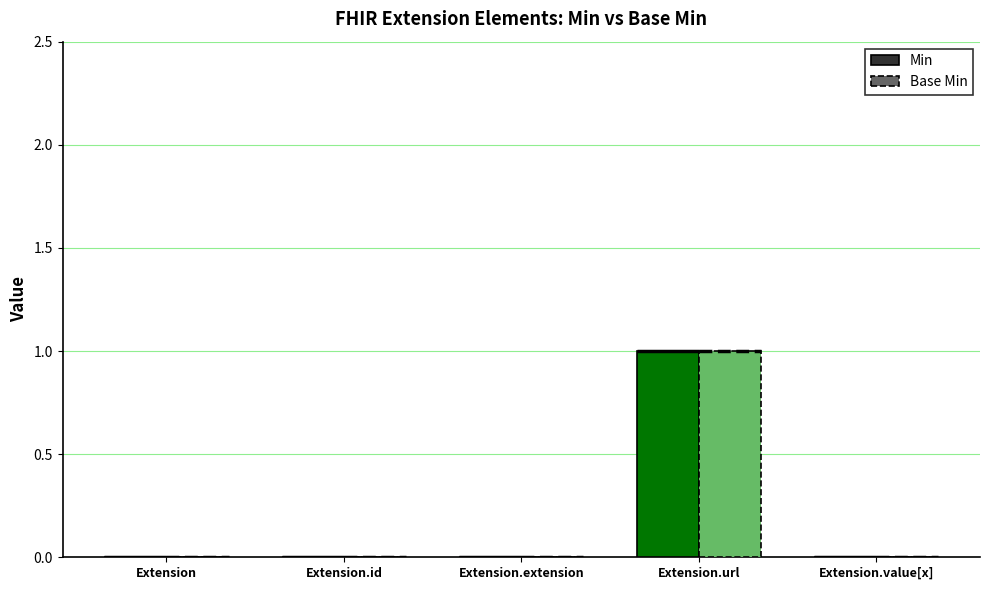

Are the bars horizontal?

No